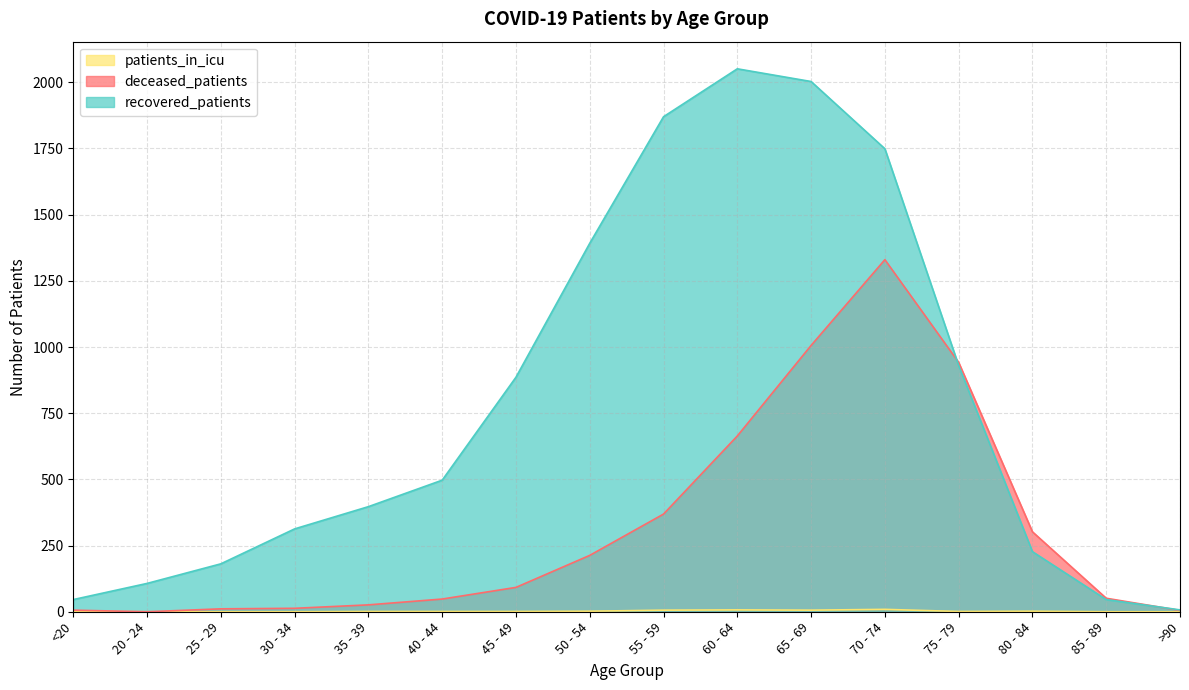

Which has a higher value, 45 - 49 or 70 - 74?

70 - 74